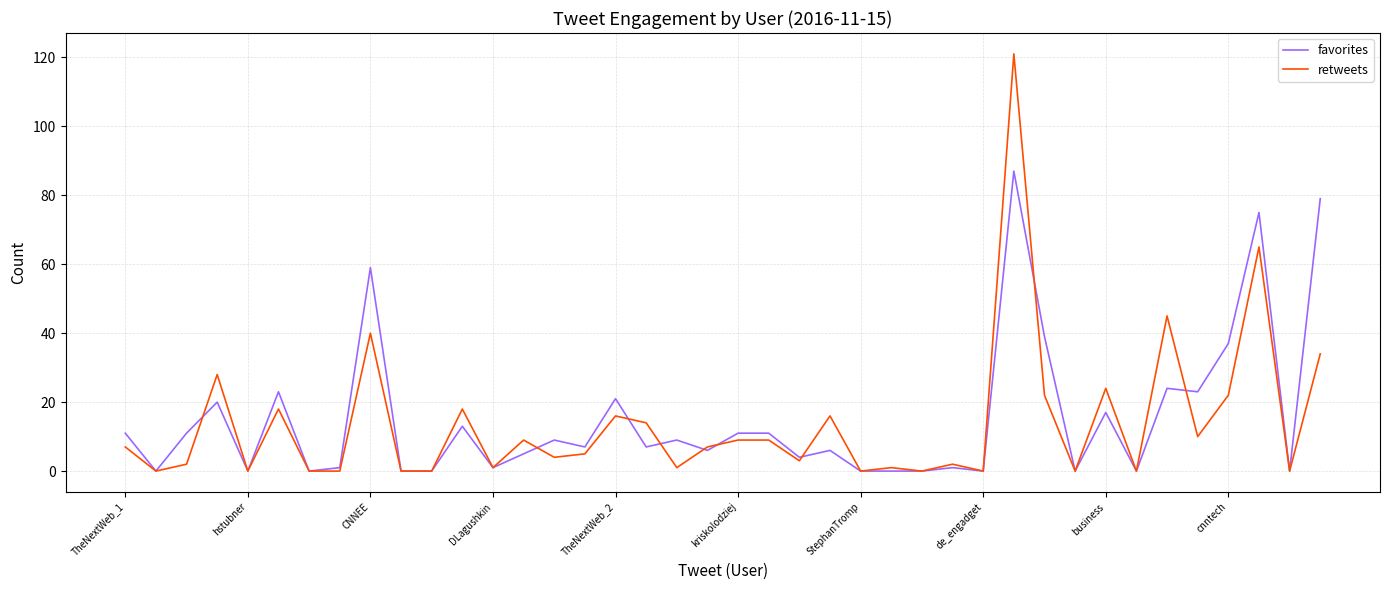

Rank the series by their maximum value, from highest to lowest.

retweets, favorites